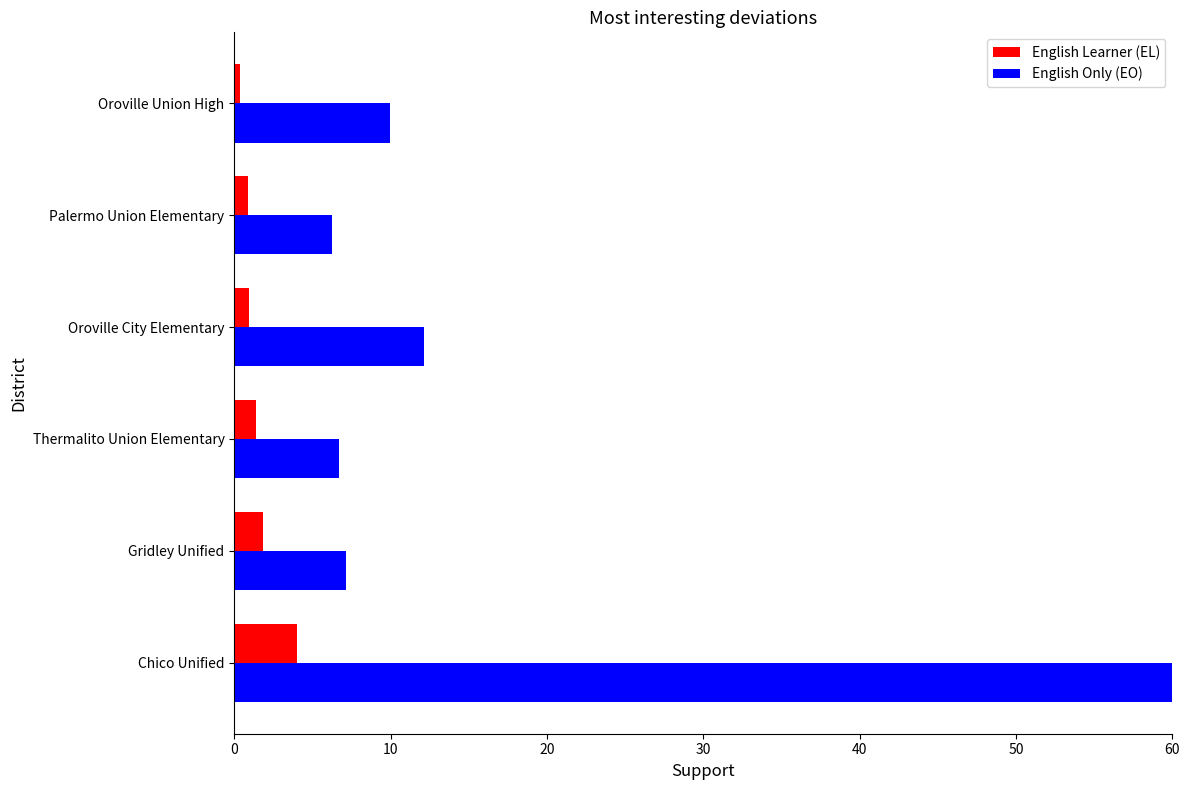

Count the number of data series in this chart.

2